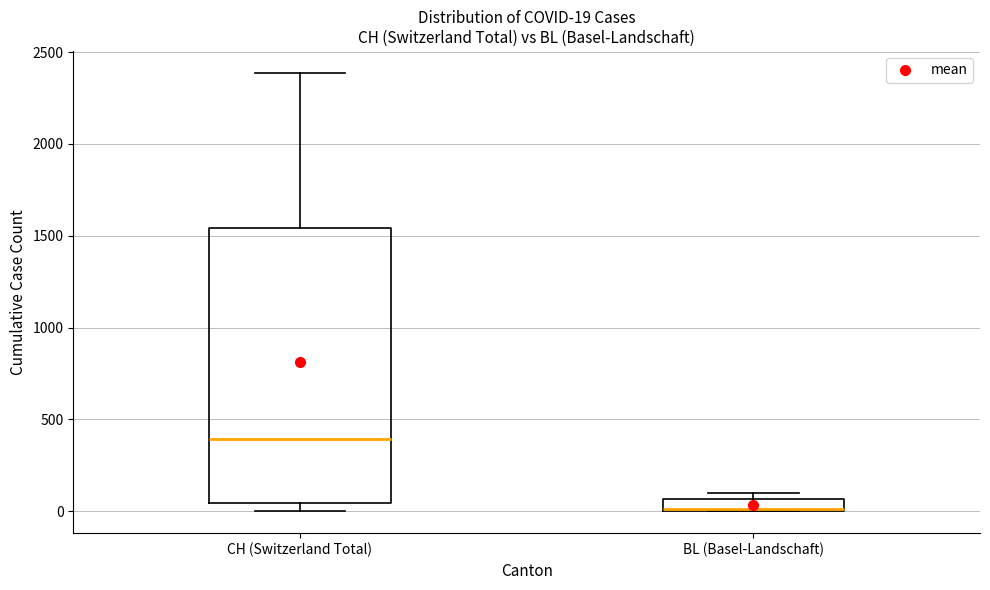

Which box's median line is the lowest?

BL (Basel-Landschaft)